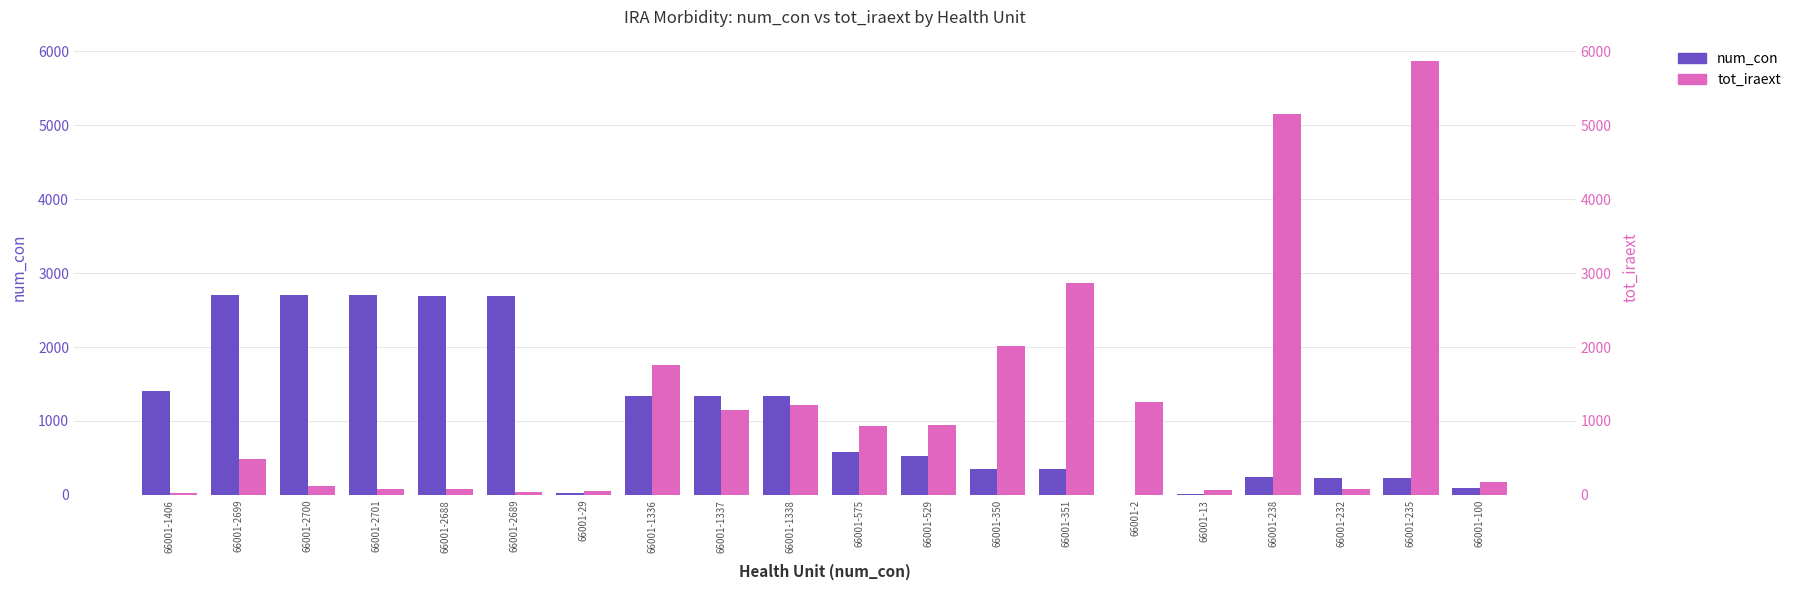

Where does the tot_iraext series first go above 928?

66001-1336